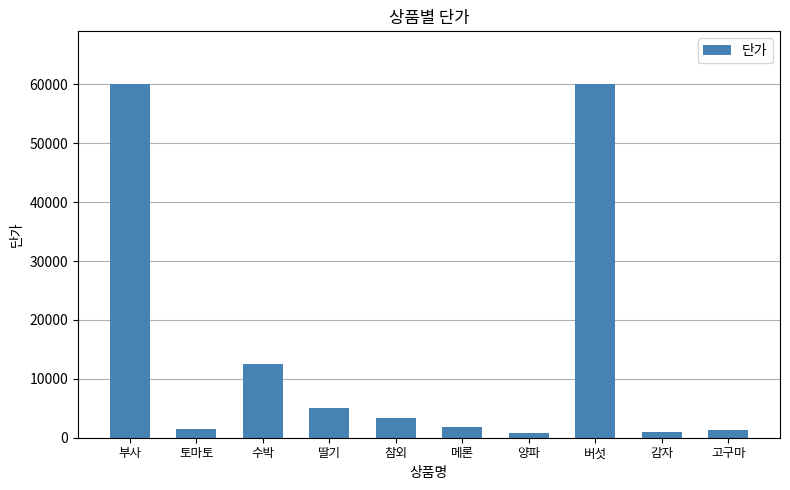

Where is the data nearest to the value 30400?

수박